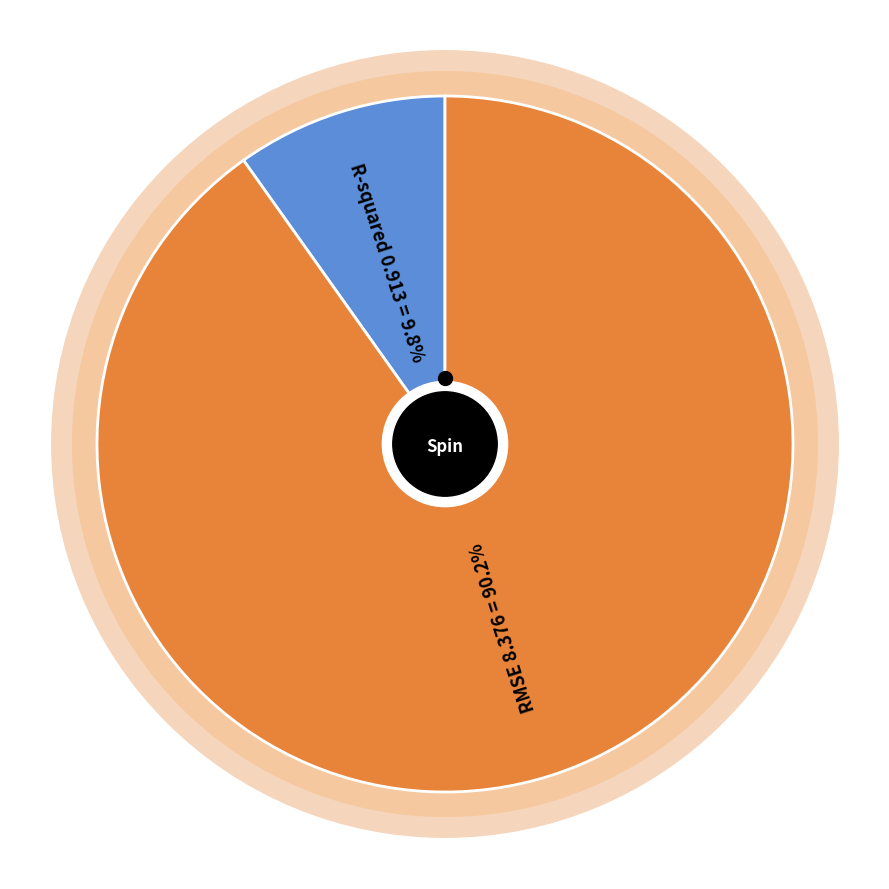

Count the number of slices in the pie.

2